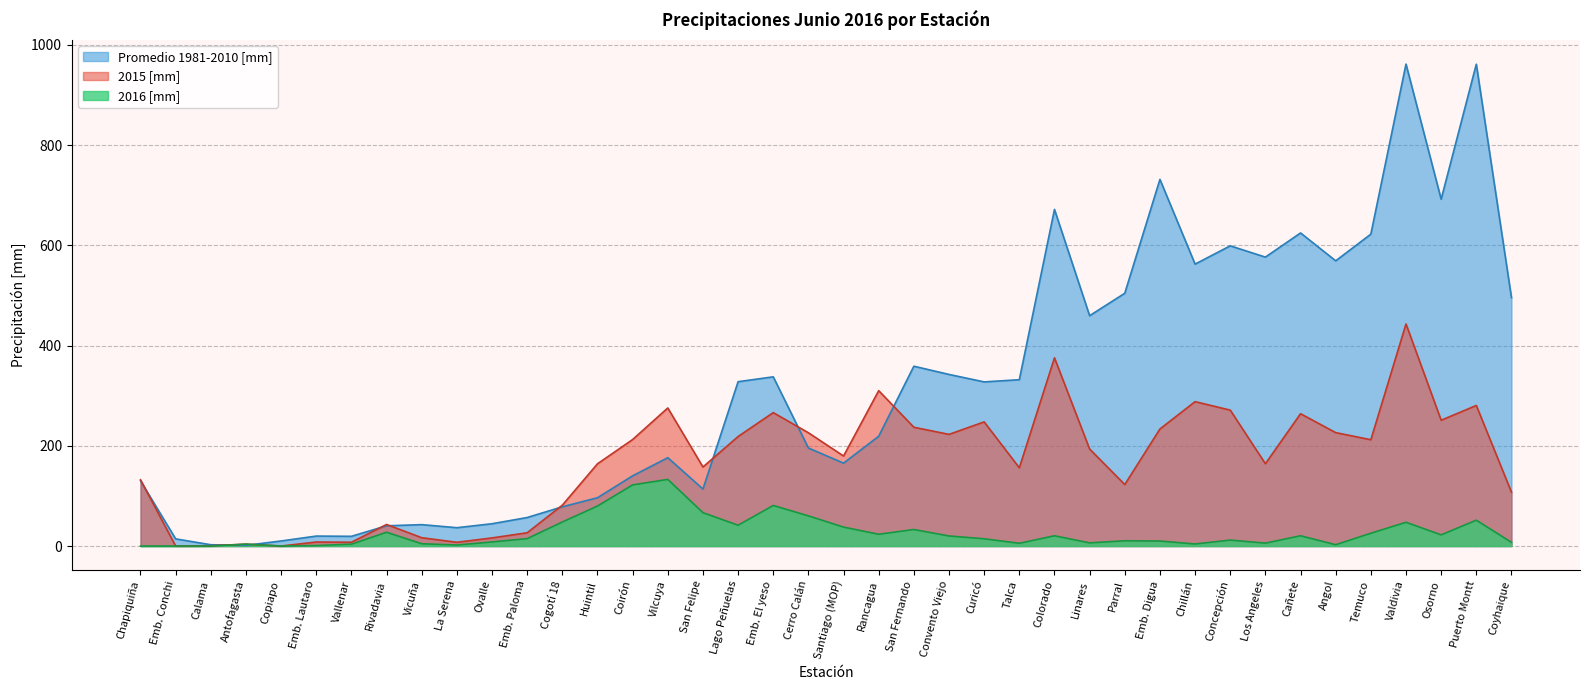

Which category has the highest value in the 2015 [mm] series?

Valdivia